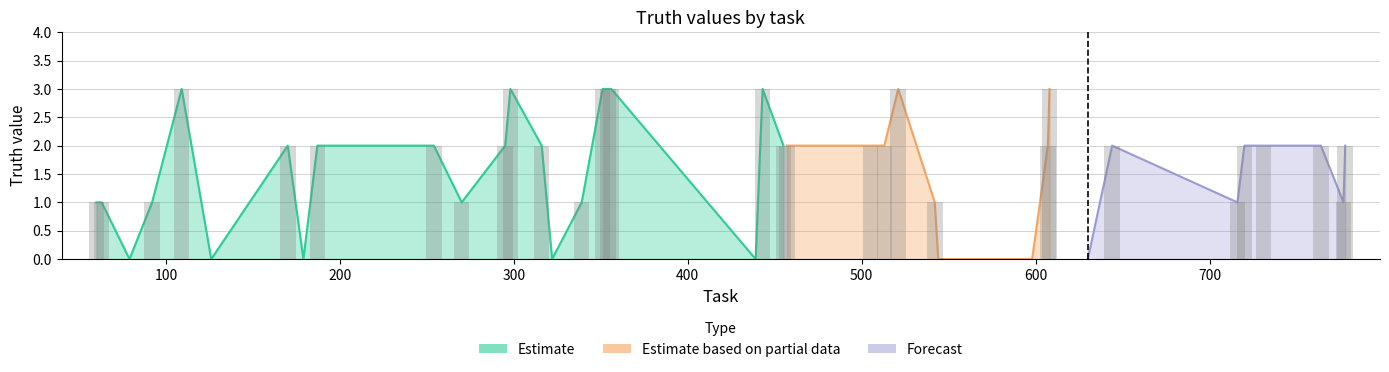

The value at 298 is 3. True or false?

True